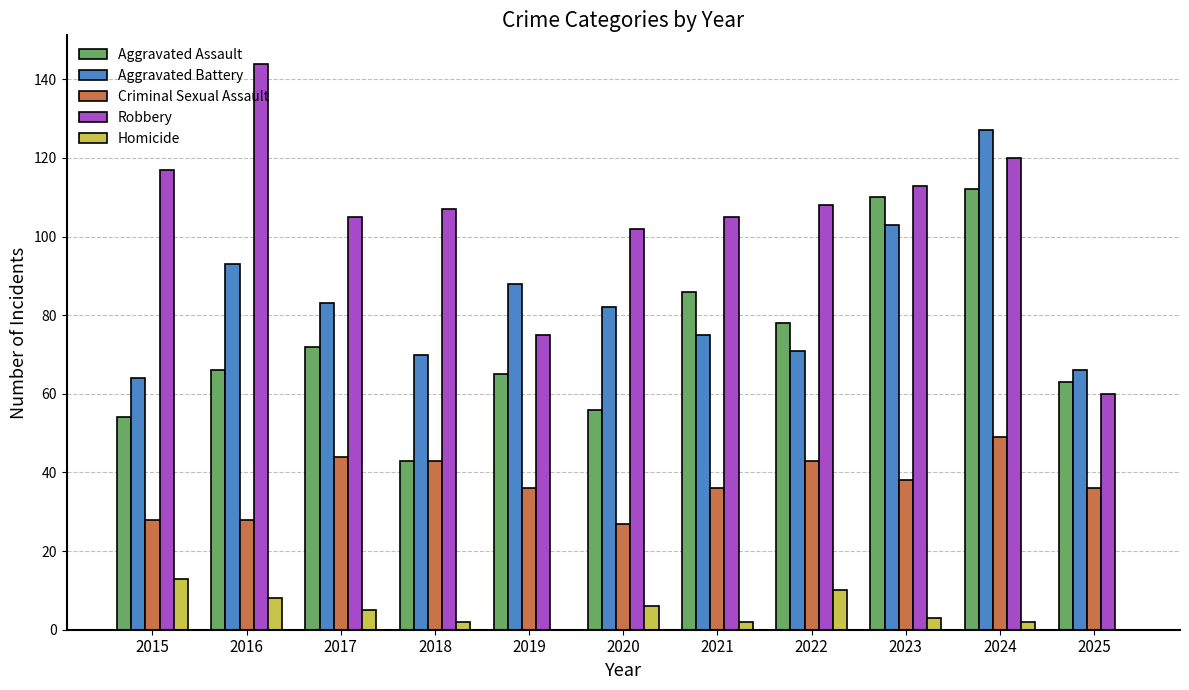

How many categories are shown in the chart?

11